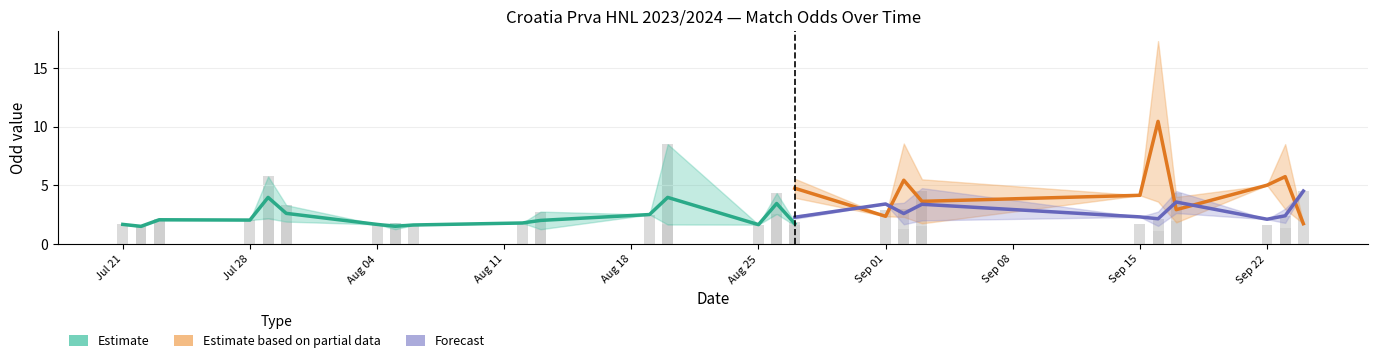

What is the difference between the highest and lowest values at 11?

4.5